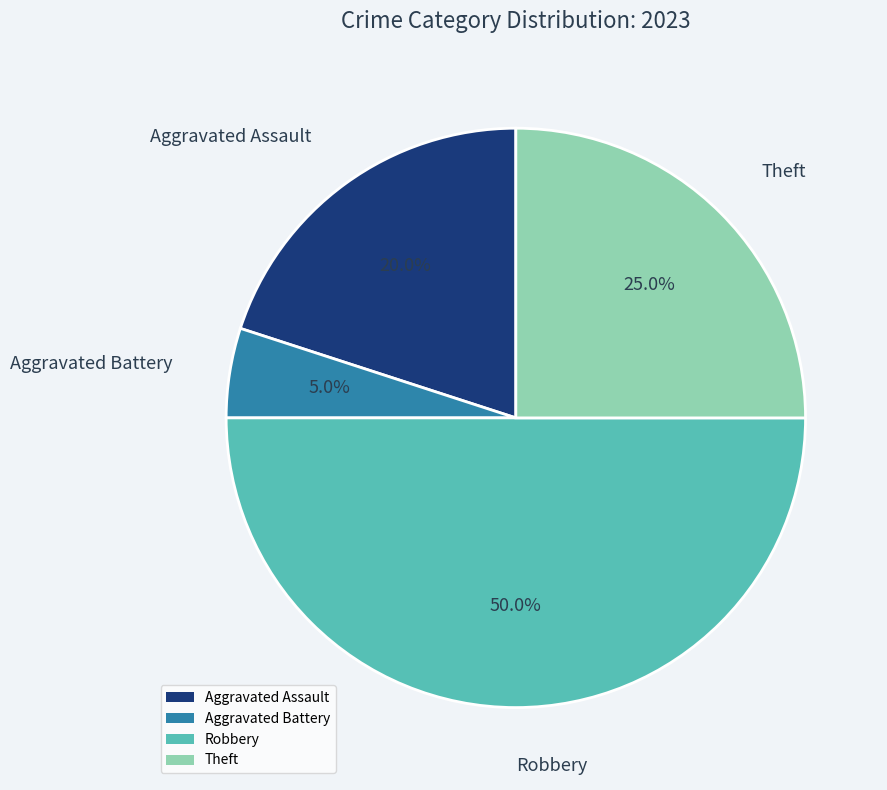

Does Aggravated Assault represent more than half of the total?

No